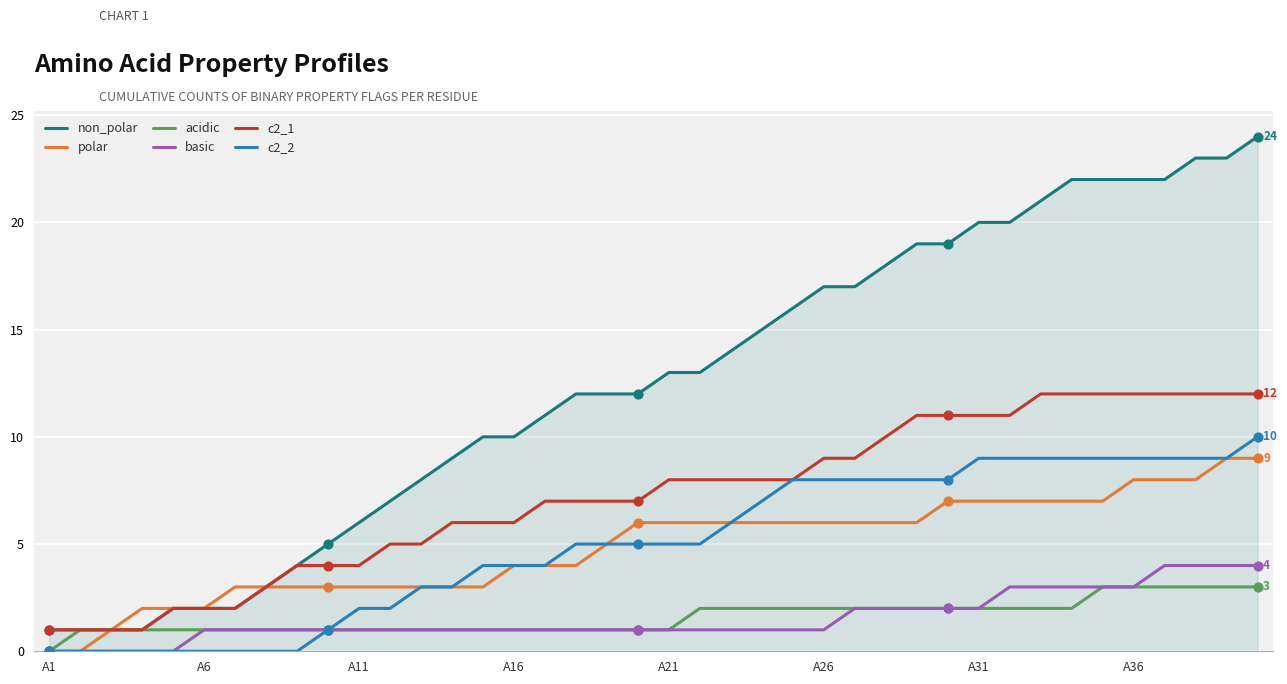

Which series has the largest range (max minus min)?

non_polar